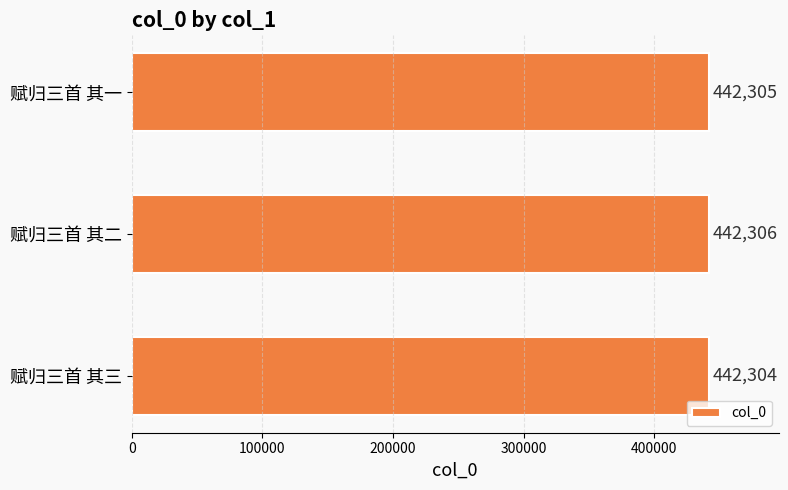

List the labels in order of value, smallest first.

赋归三首 其三, 赋归三首 其一, 赋归三首 其二